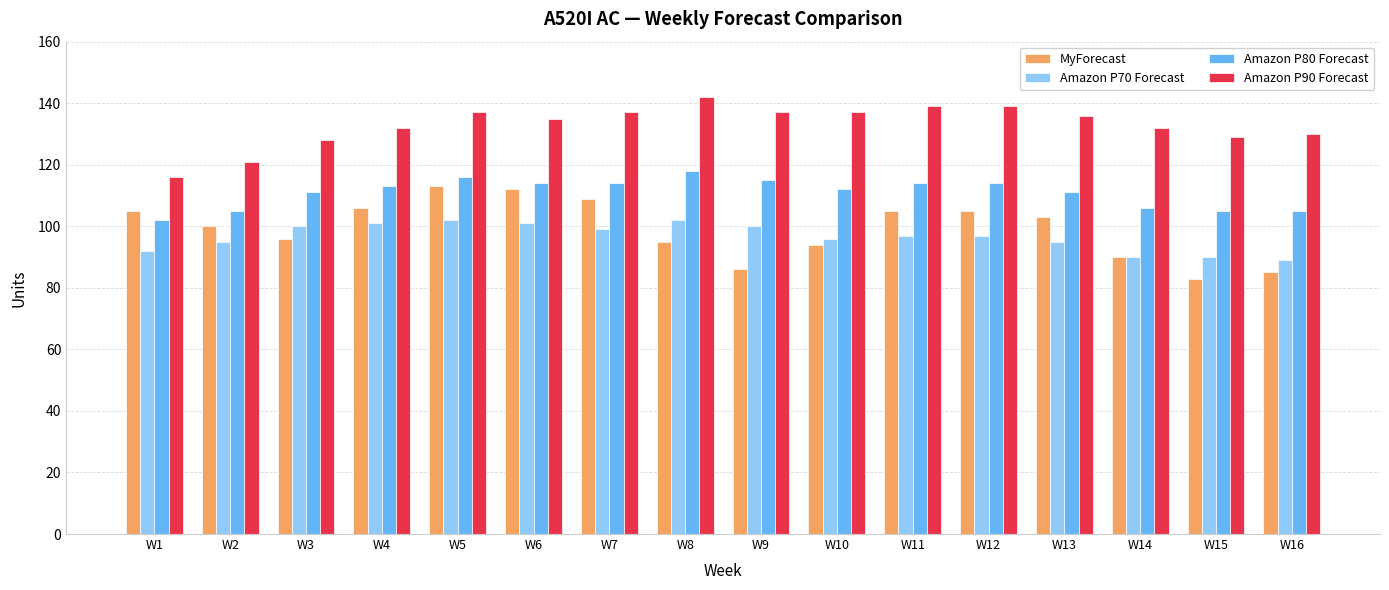

Which series has the largest total across all categories?

Amazon P90 Forecast